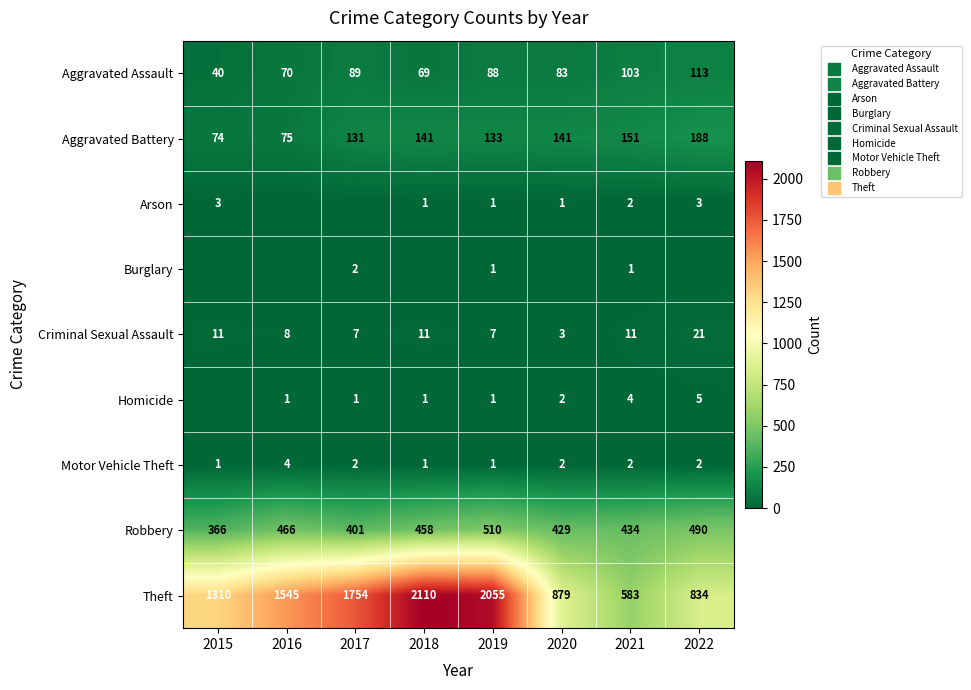

What is the spread (max minus min) of values at 2019?

2054